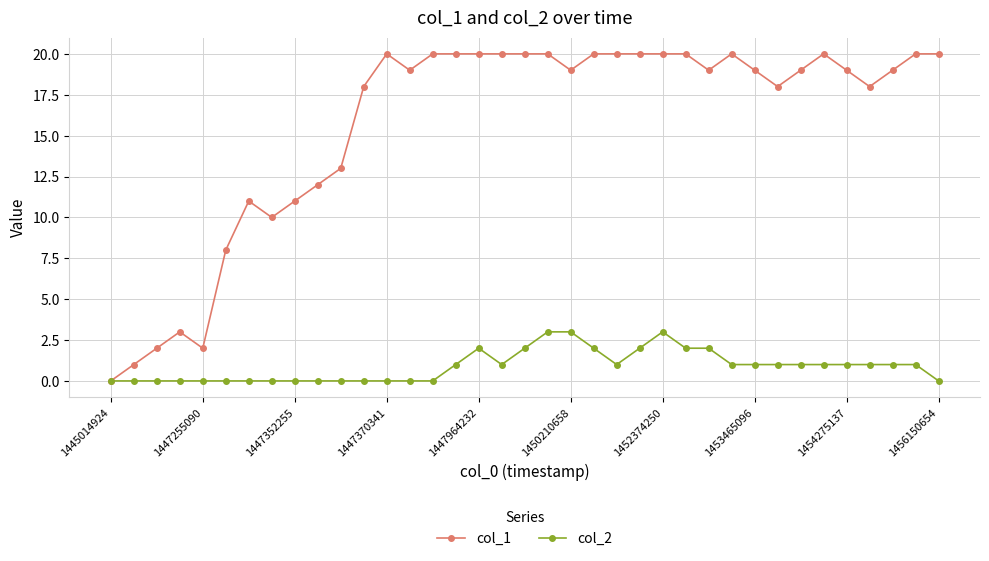

What is the maximum value shown in the chart?

20